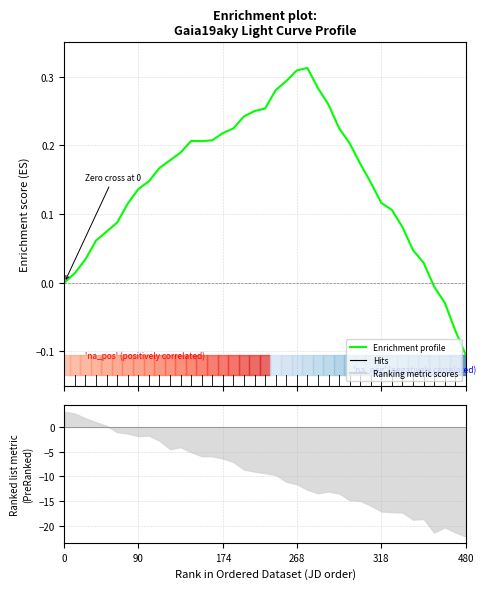

What is the greatest value displayed?

0.3